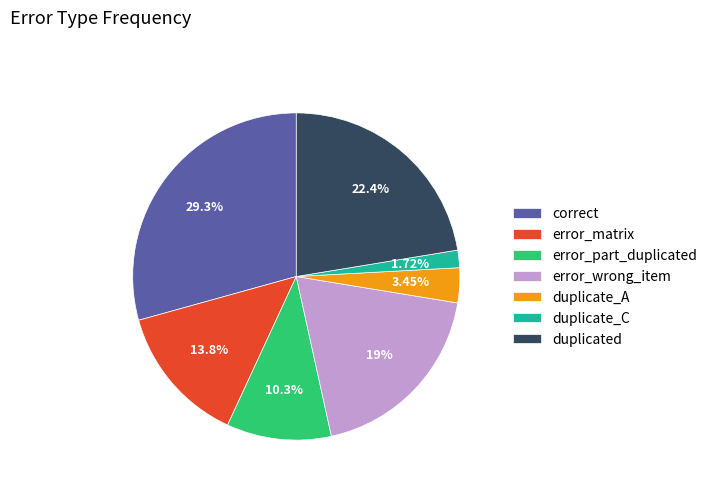

Rank the categories by value from lowest to highest.

duplicate_C, duplicate_A, error_part_duplicated, error_matrix, error_wrong_item, duplicated, correct